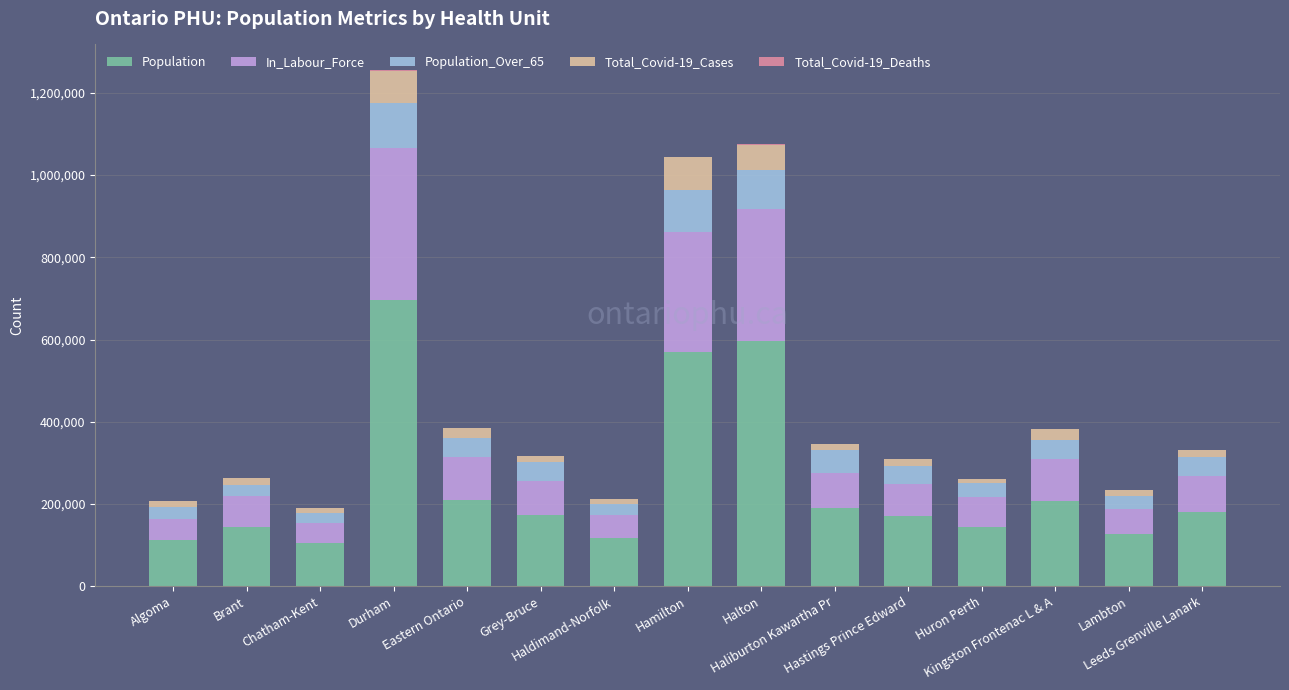

What is the highest value of the Population series?

696992